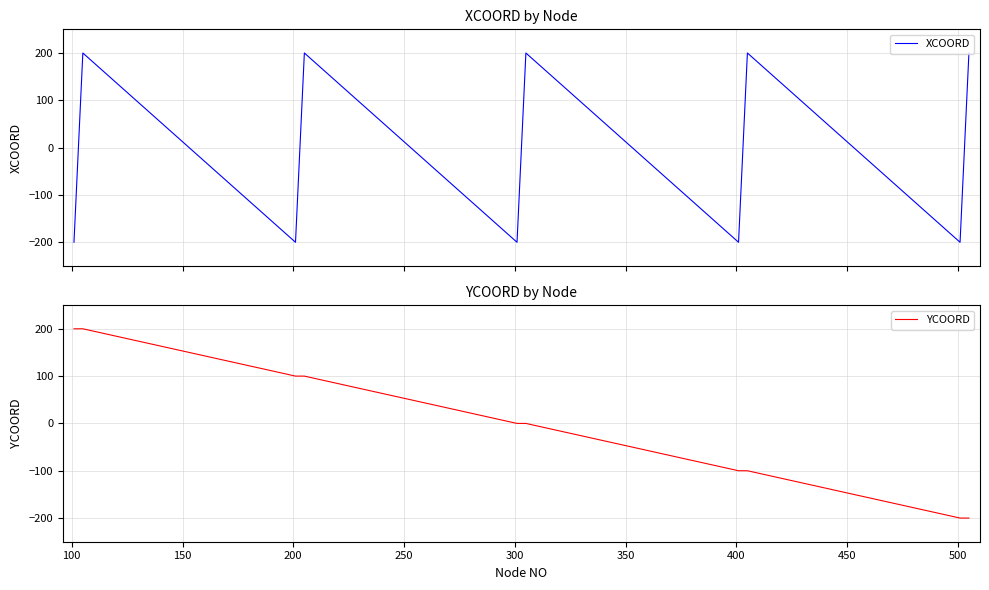

What is the lowest value of the YCOORD series?

-200